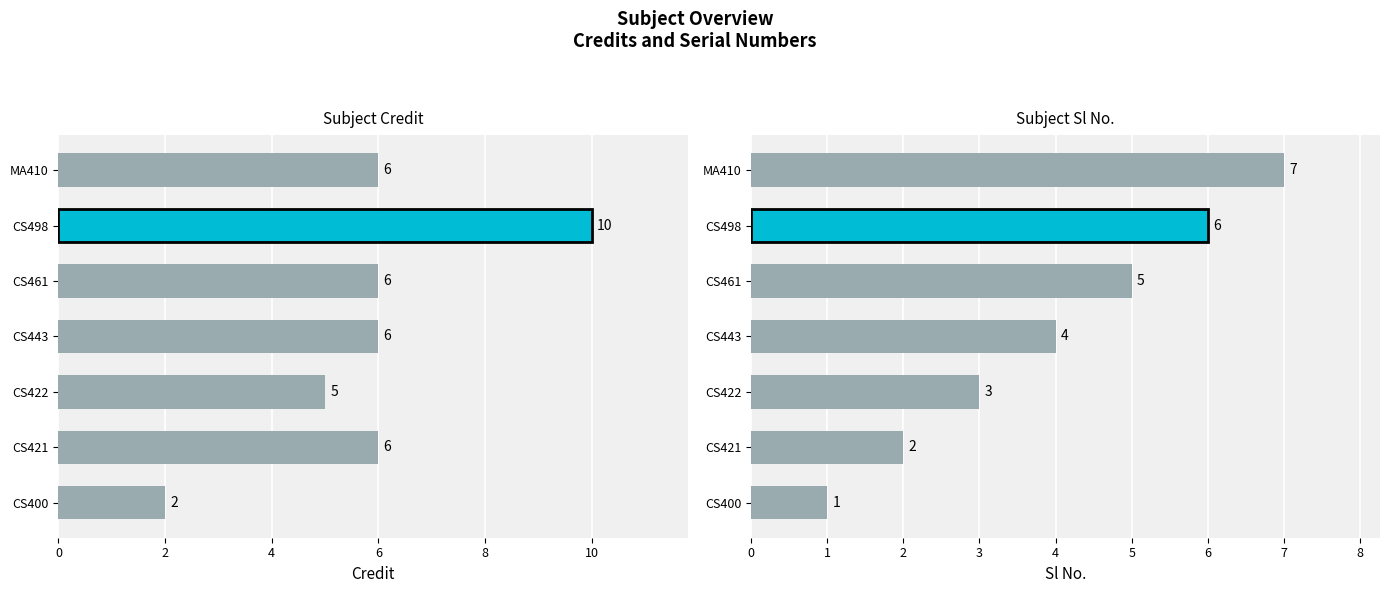

Is the value of Sl No. at CS443 greater than the value of Credit at CS421?

No